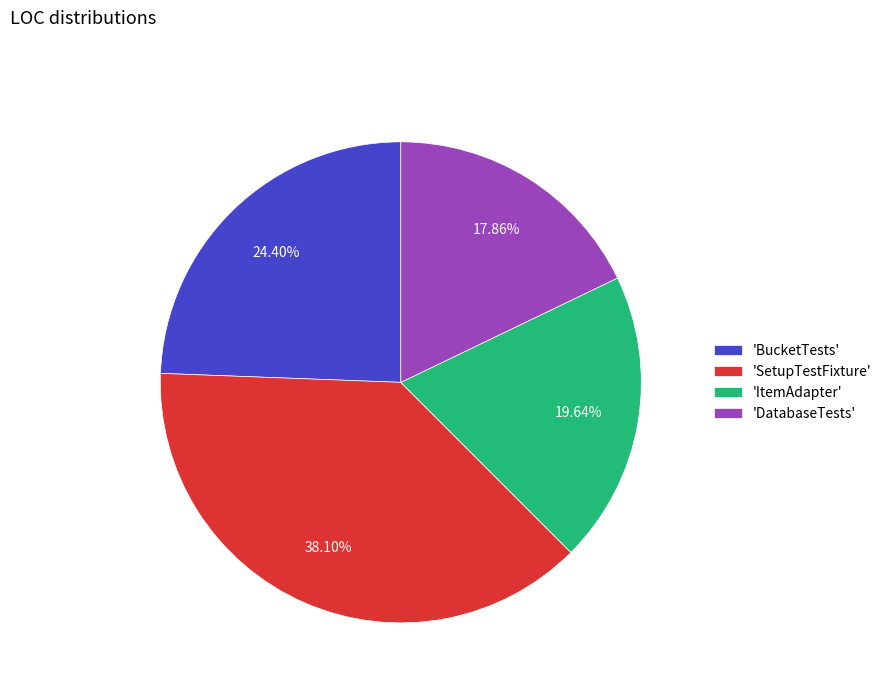

What is the smallest slice in the pie chart?

'DatabaseTests'